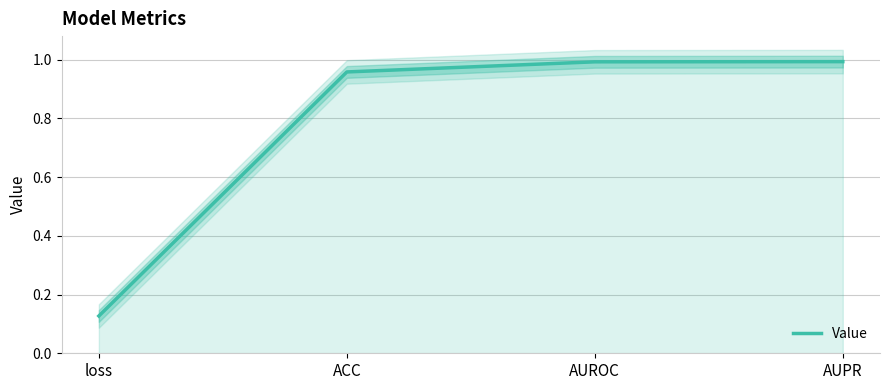

Where is the data nearest to the value 0?

loss